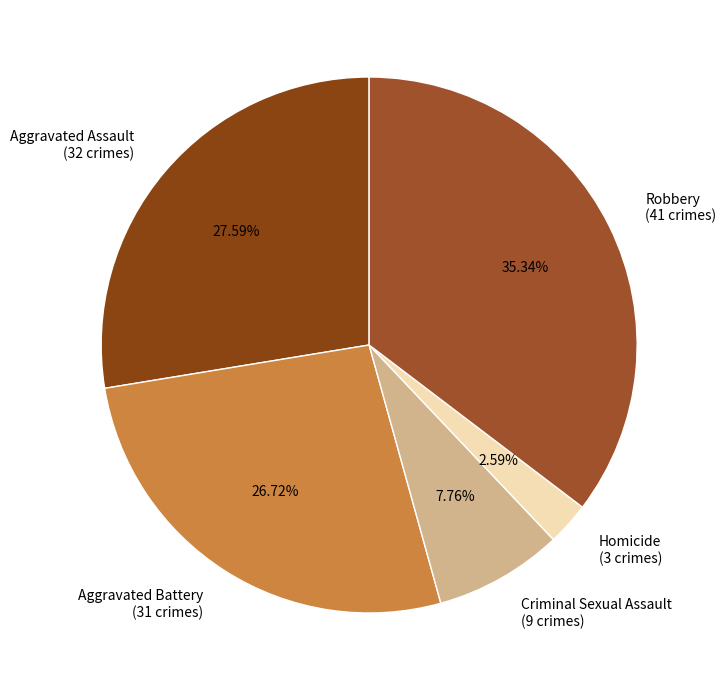

How many slices are in this pie chart?

5